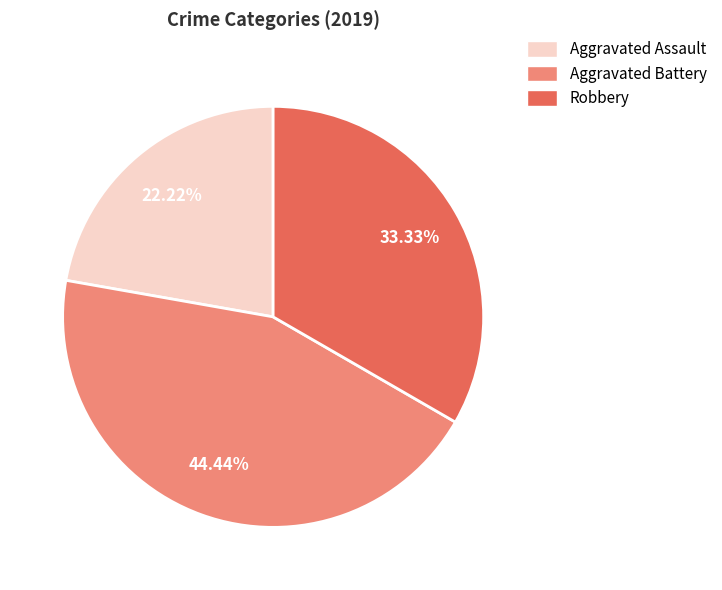

Count the number of slices in the pie.

3